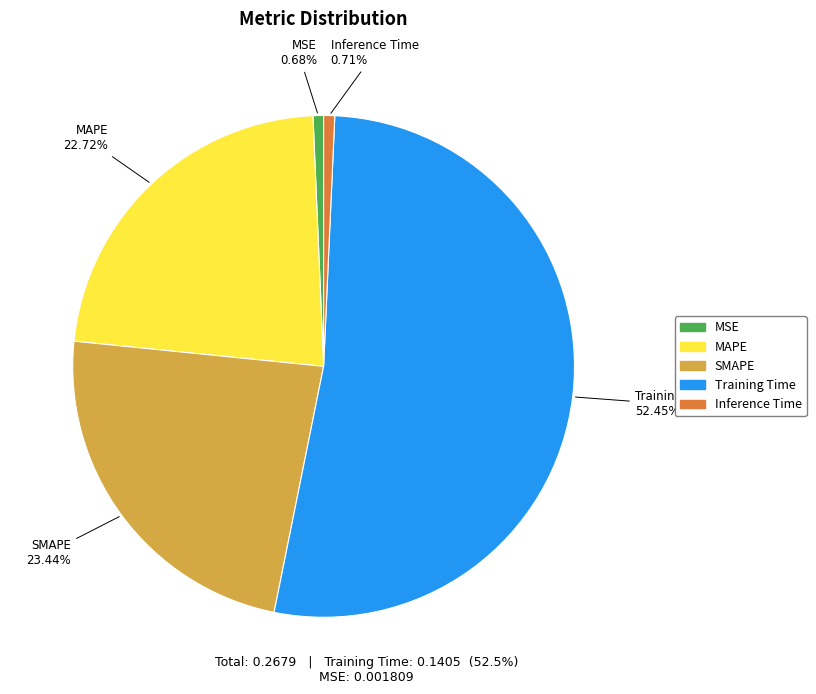

What is the largest slice in the pie chart?

Training Time